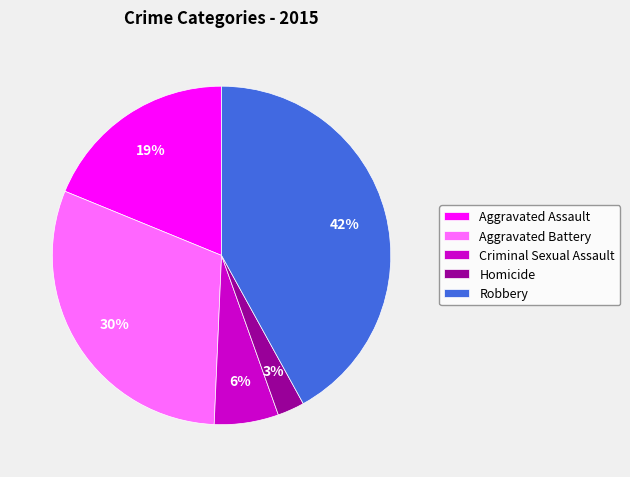

How many slices are in this pie chart?

5